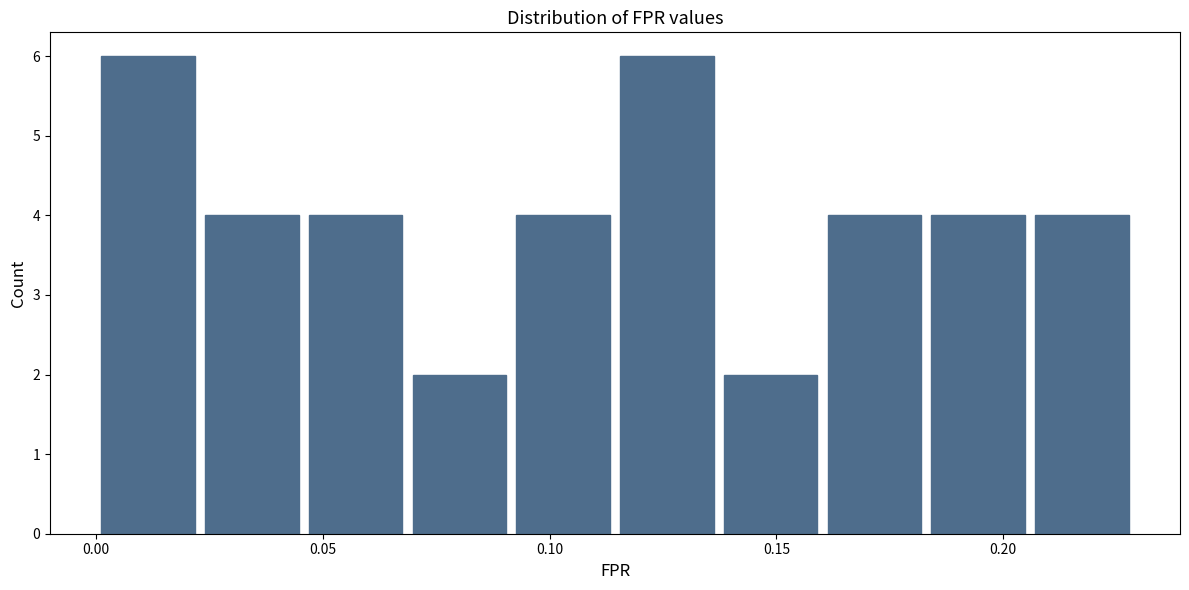

Reading left to right, transcribe this chart: for each bar, give the range it covers on the x-axis and its height. Neither the bar edges nor the heights are printed on the chart, so give them approximately, as read against the axes.

0.000 to 0.025: 6
0.025 to 0.045: 4
0.045 to 0.070: 4
0.070 to 0.090: 2
0.090 to 0.115: 4
0.115 to 0.135: 6
0.135 to 0.160: 2
0.160 to 0.185: 4
0.185 to 0.205: 4
0.205 to 0.230: 4